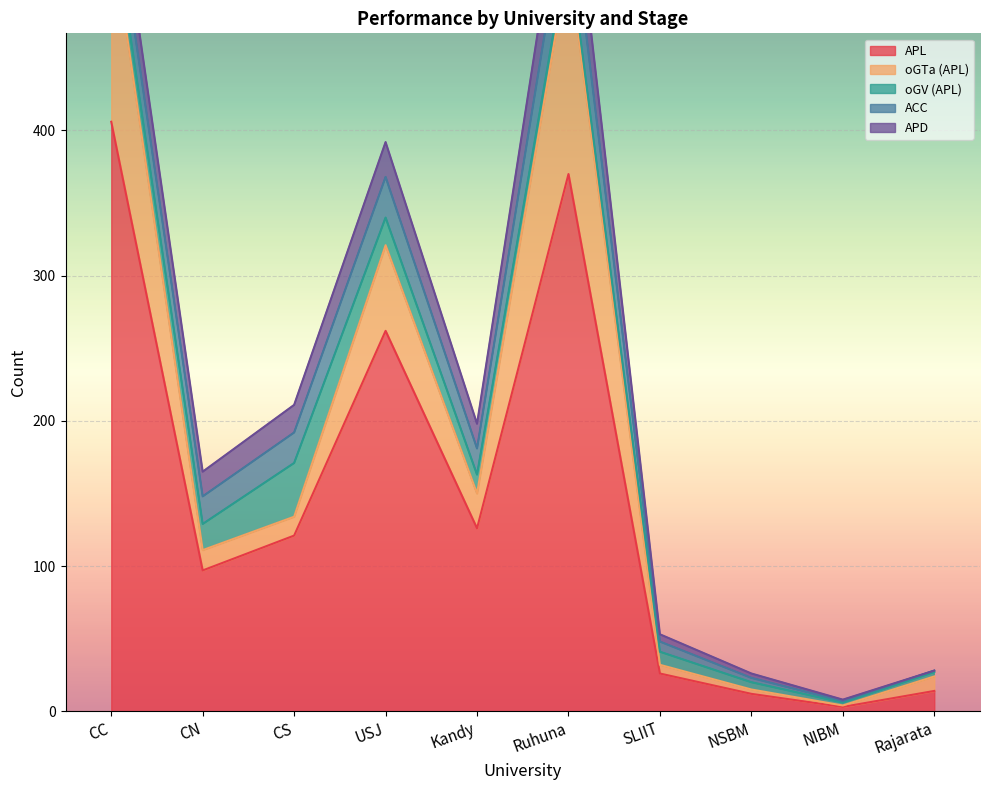

At which category does oGV (APL) reach its first local peak?

CS